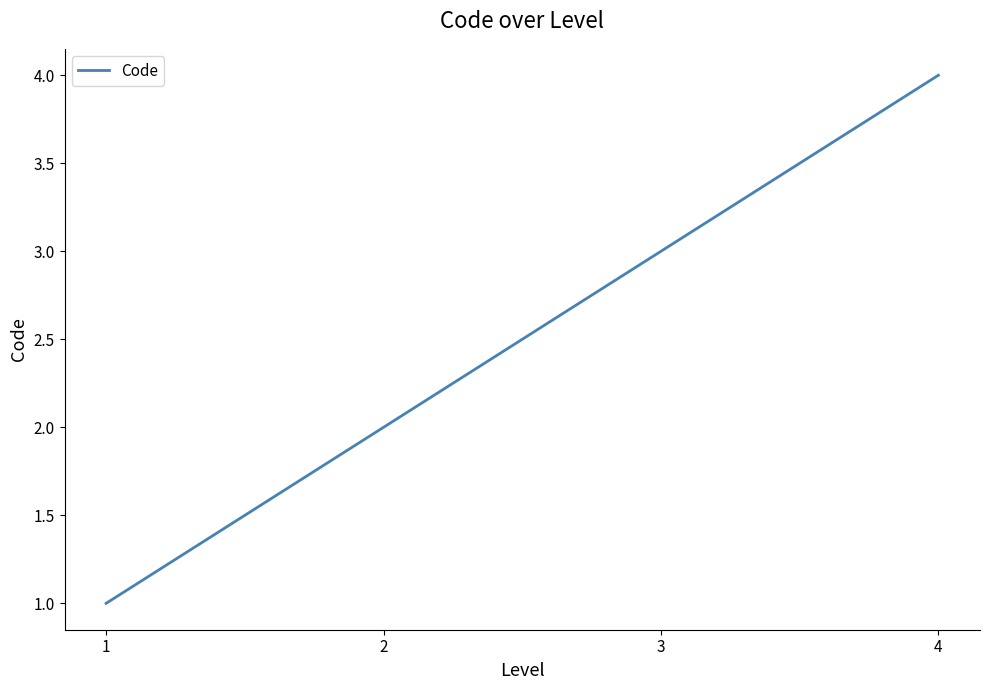

Count the values in the range 2 to 4.

3